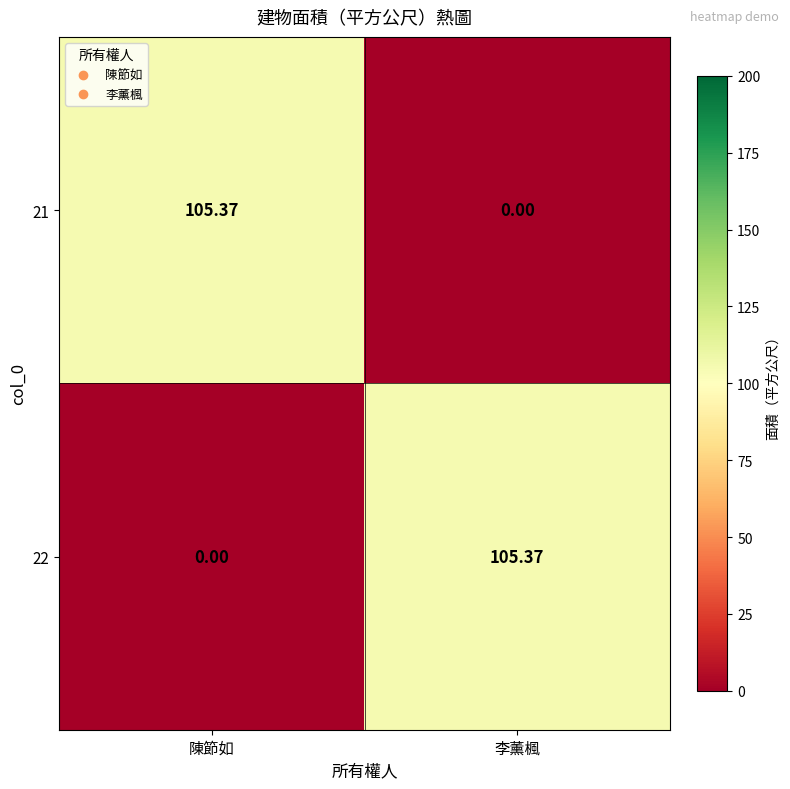

Which category has the highest value in the 22 series?

李薰楓